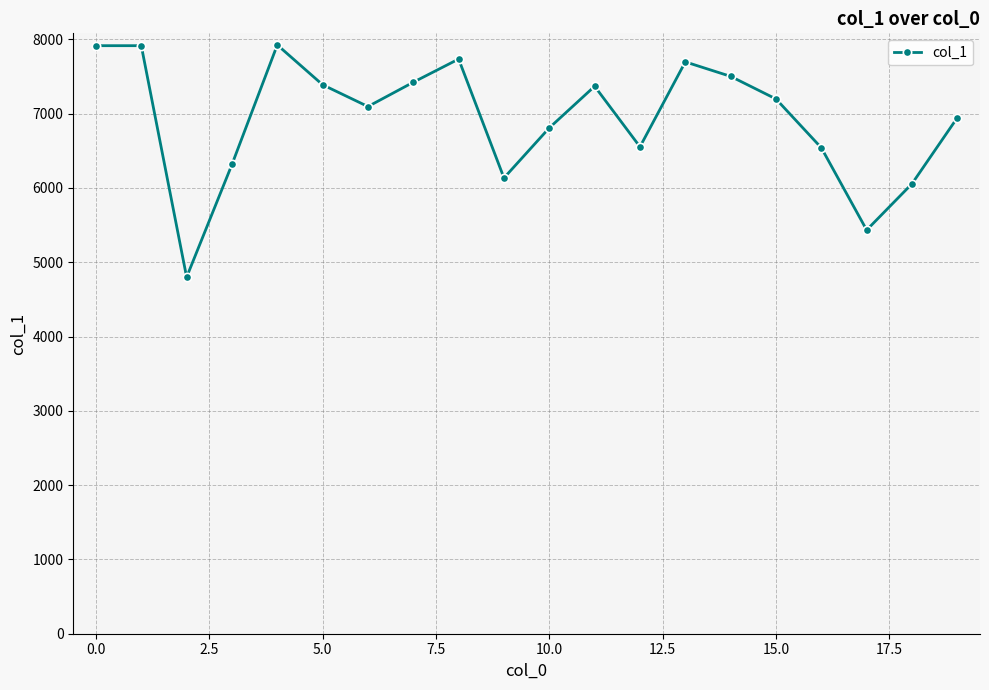

How many interior local valleys (lower than both neighbors) does the data have?

5